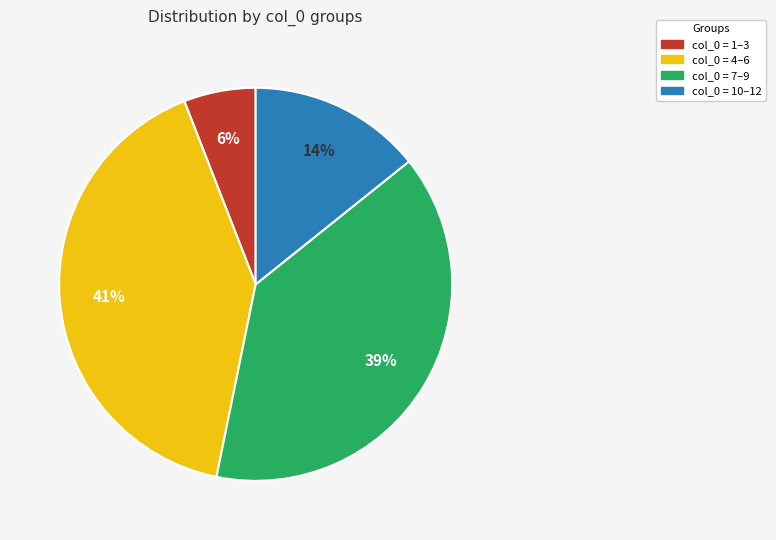

Which slice is the largest?

col_0 = 4–6